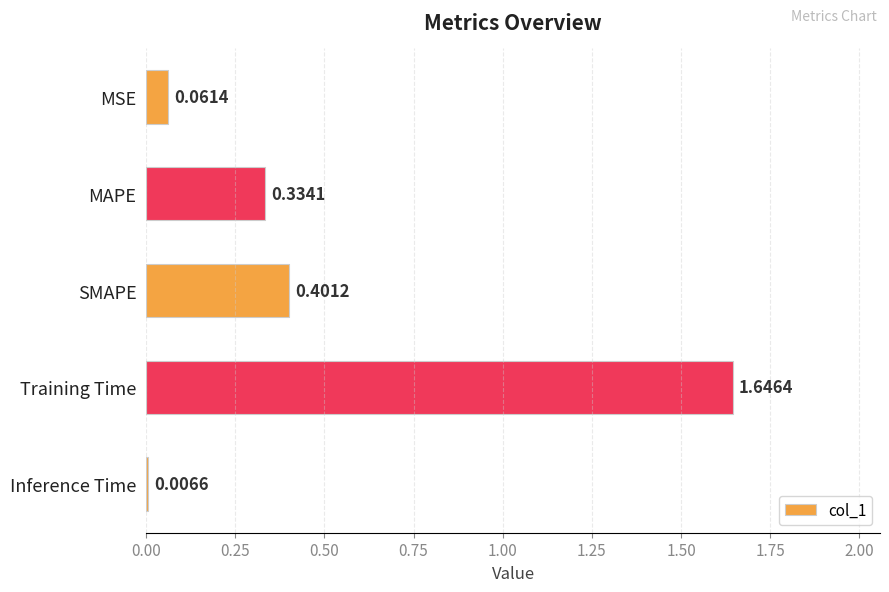

What is the difference between the second highest and minimum values?

0.4